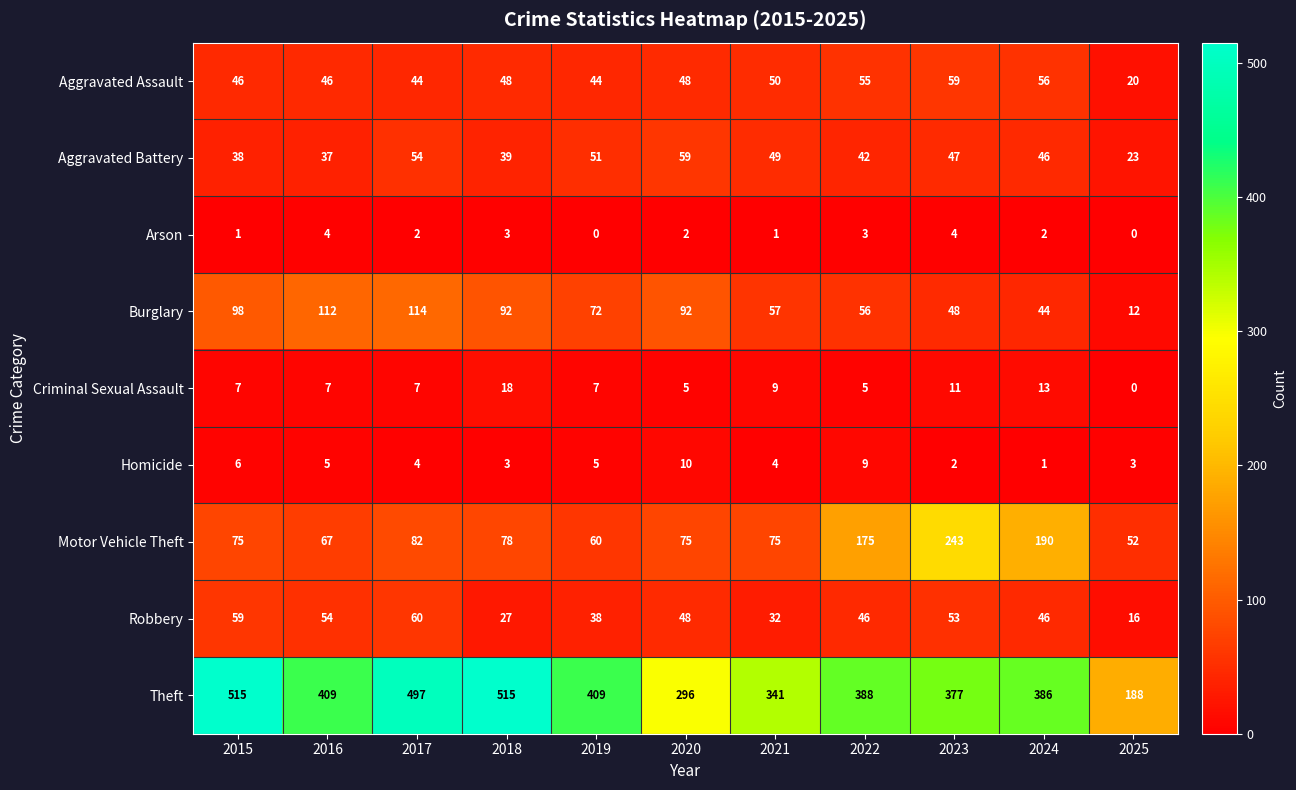

Count the Criminal Sexual Assault values in the range 5 to 11.

8